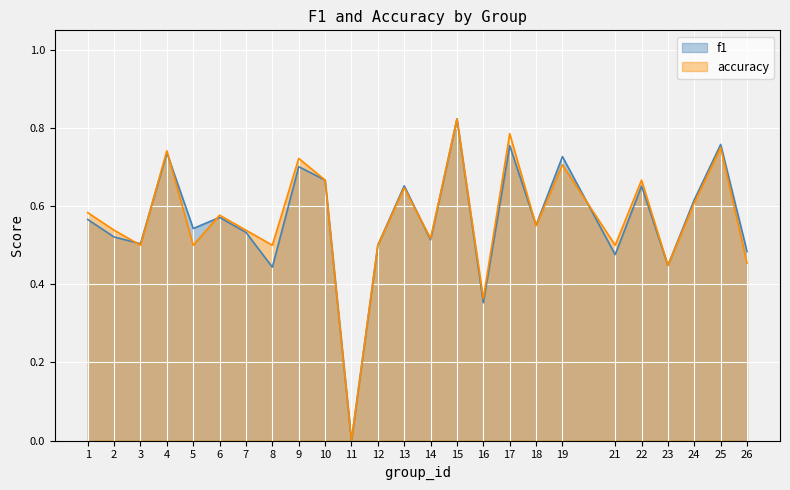

Rank the series by their maximum value, from lowest to highest.

f1, accuracy